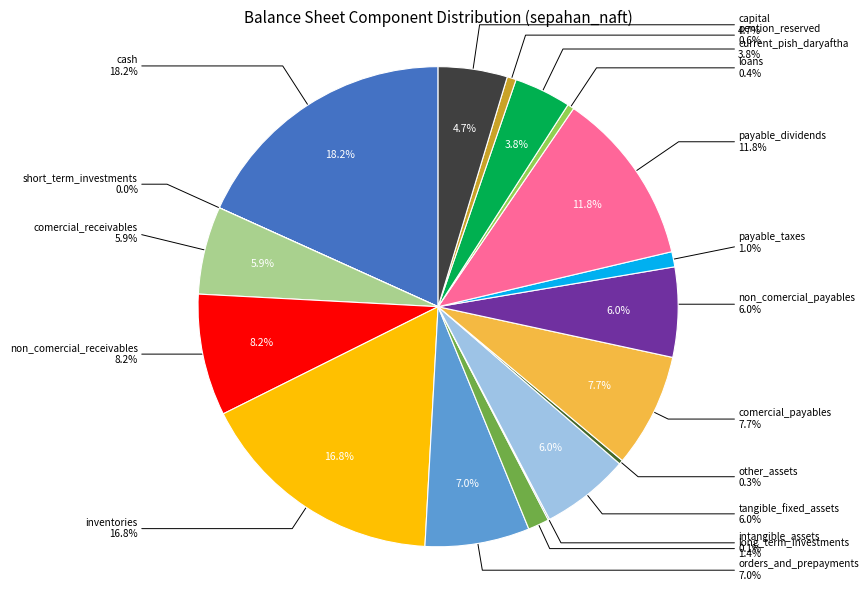

Rank the categories by value from lowest to highest.

short_term_investments, intangible_assets, other_assets, loans, pention_reserved, payable_taxes, long_term_investments, current_pish_daryaftha, capital, comercial_receivables, tangible_fixed_assets, non_comercial_payables, orders_and_prepayments, comercial_payables, non_comercial_receivables, payable_dividends, inventories, cash